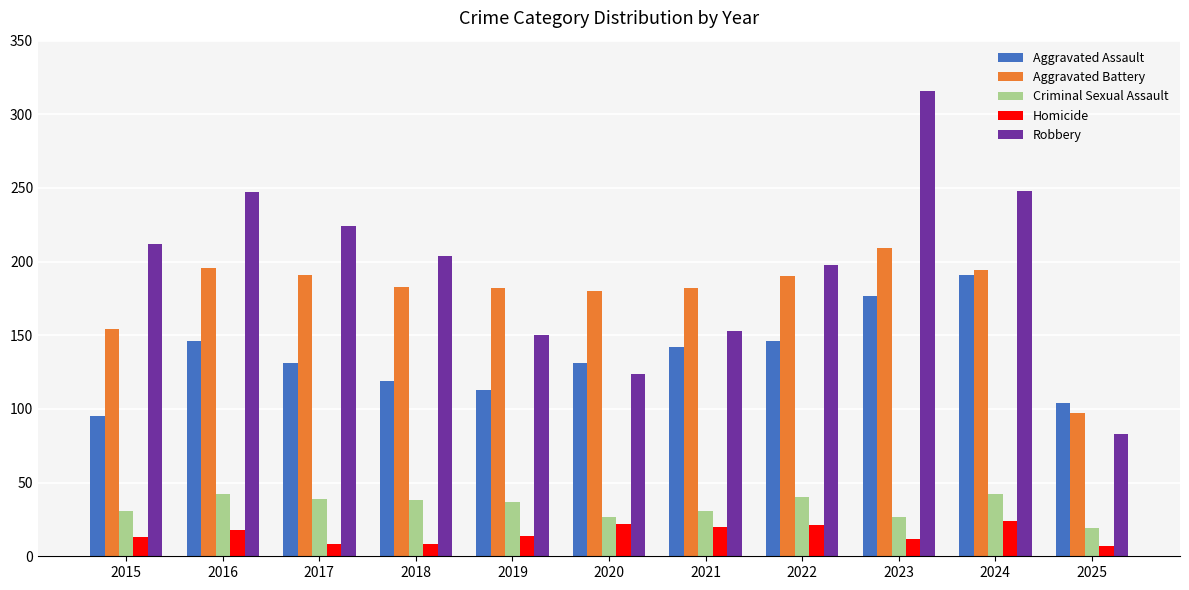

What is the total value across all series at 2022?

595